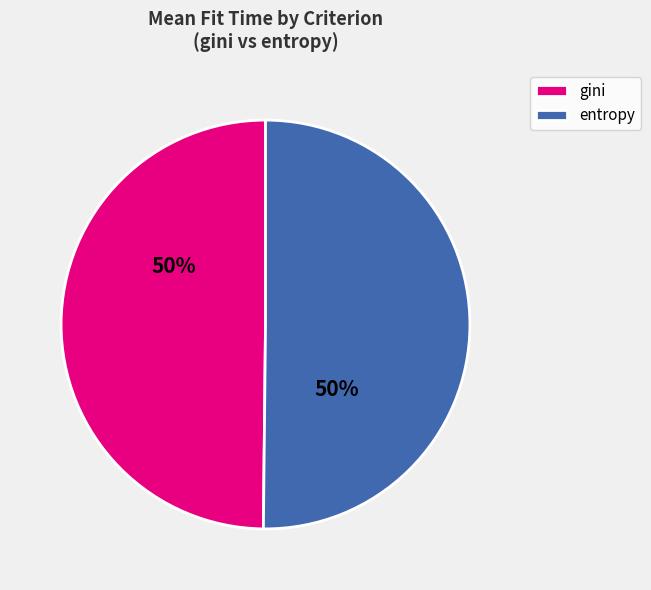

Combined, do entropy and gini account for over 50%?

Yes